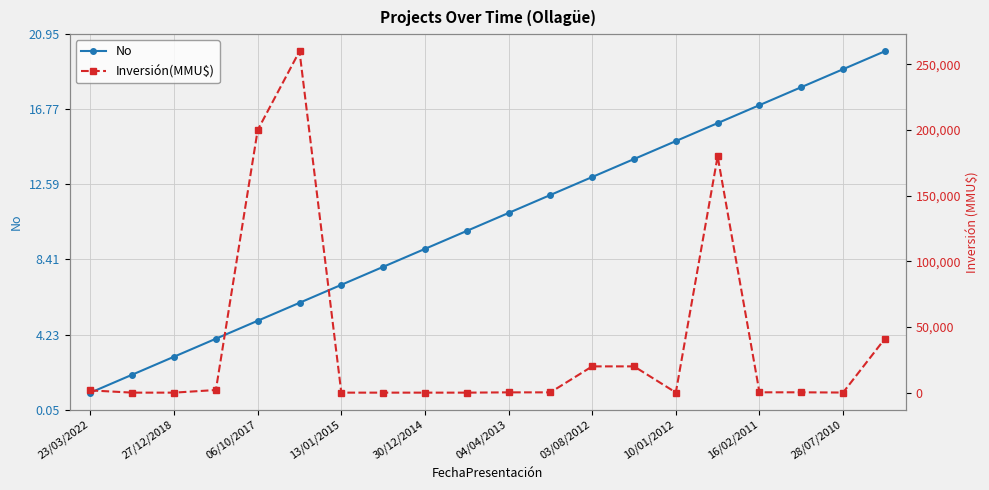

What is the difference between the maximum and minimum values in the No series?

19